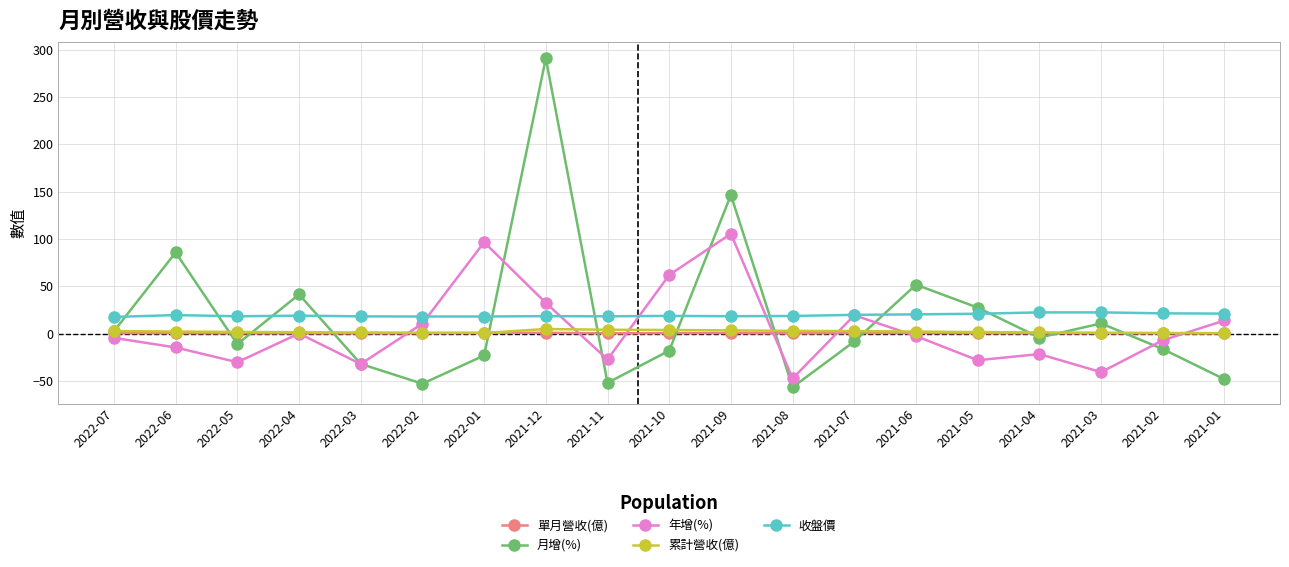

What is the spread (max minus min) of values at 2021-09?

145.9